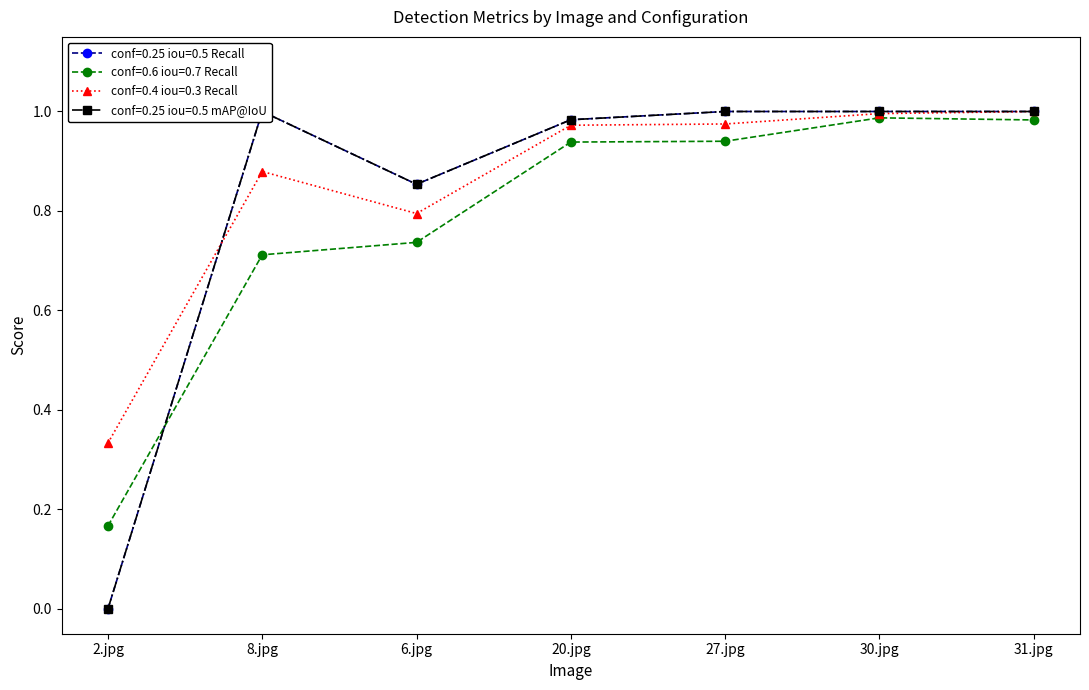

At 30.jpg, list the series in order from smallest to largest.

conf=0.6 iou=0.7 Recall, conf=0.4 iou=0.3 Recall, conf=0.25 iou=0.5 Recall, conf=0.25 iou=0.5 mAP@IoU